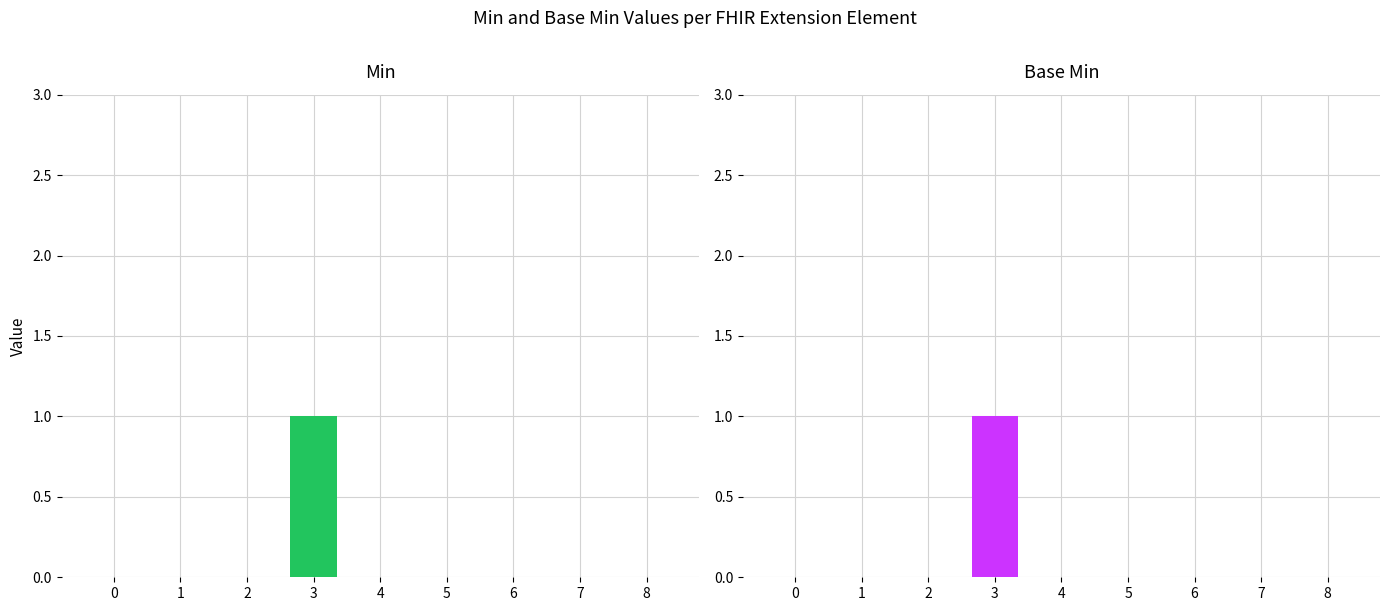

Which series changed the most between 6 and 7?

Min